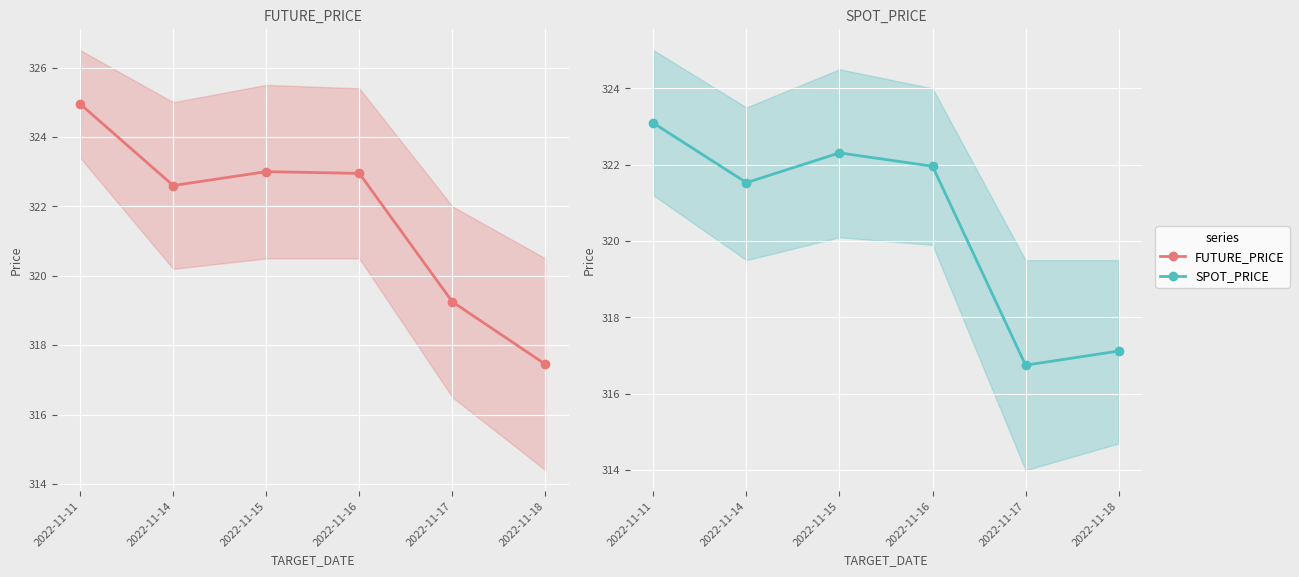

True or false: FUTURE_PRICE has a value of 507.9 at 2022-11-15.

False